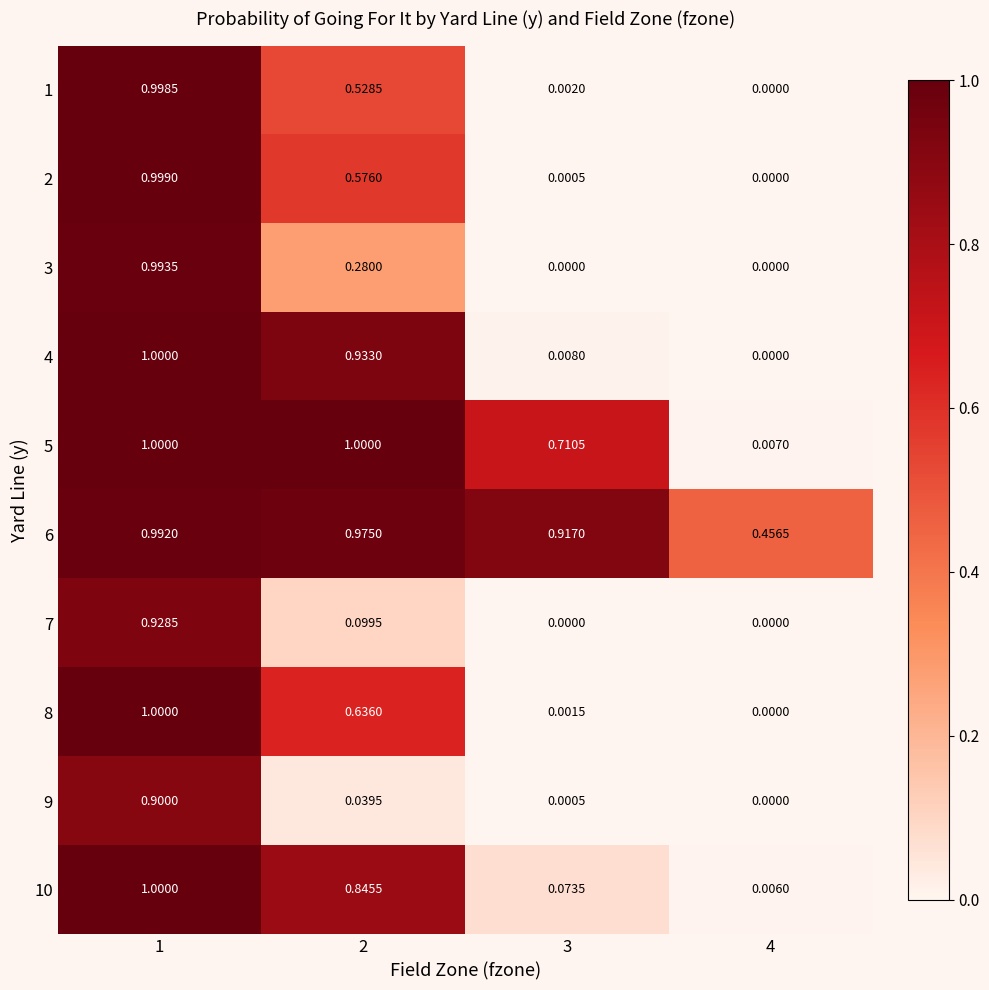

How many data points does each series have?

4